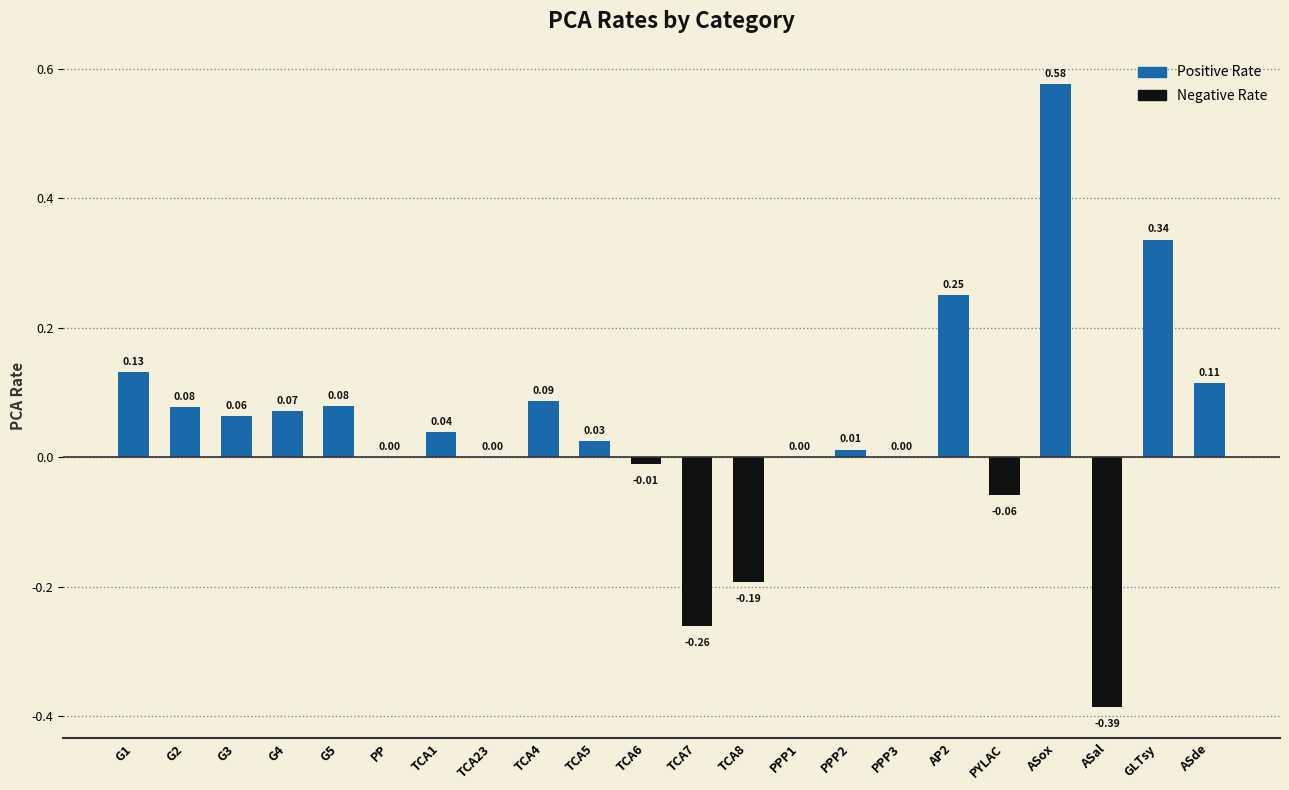

What is the change in value from TCA4 to ASox?

+0.5